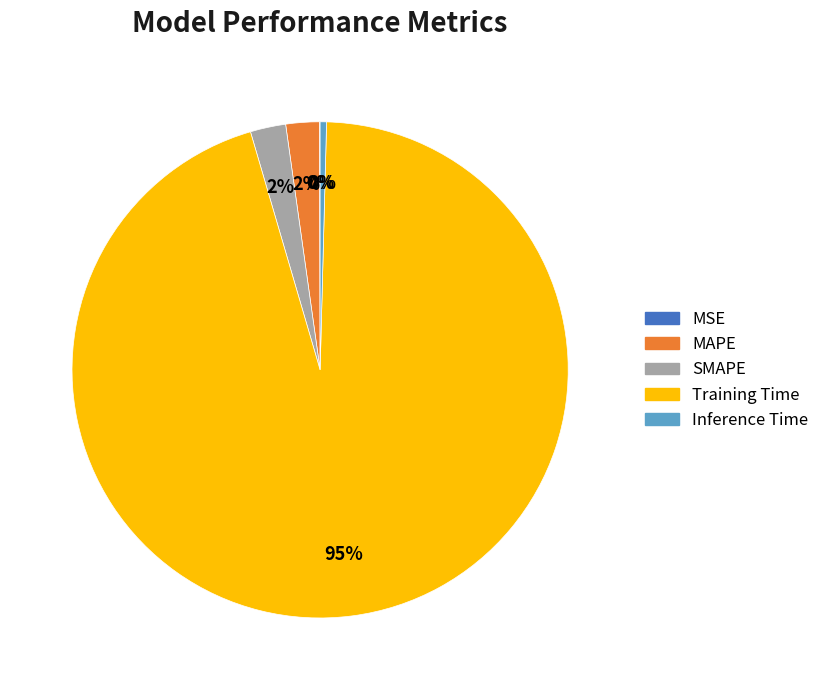

To the nearest percent, what is the average slice percentage?

20%